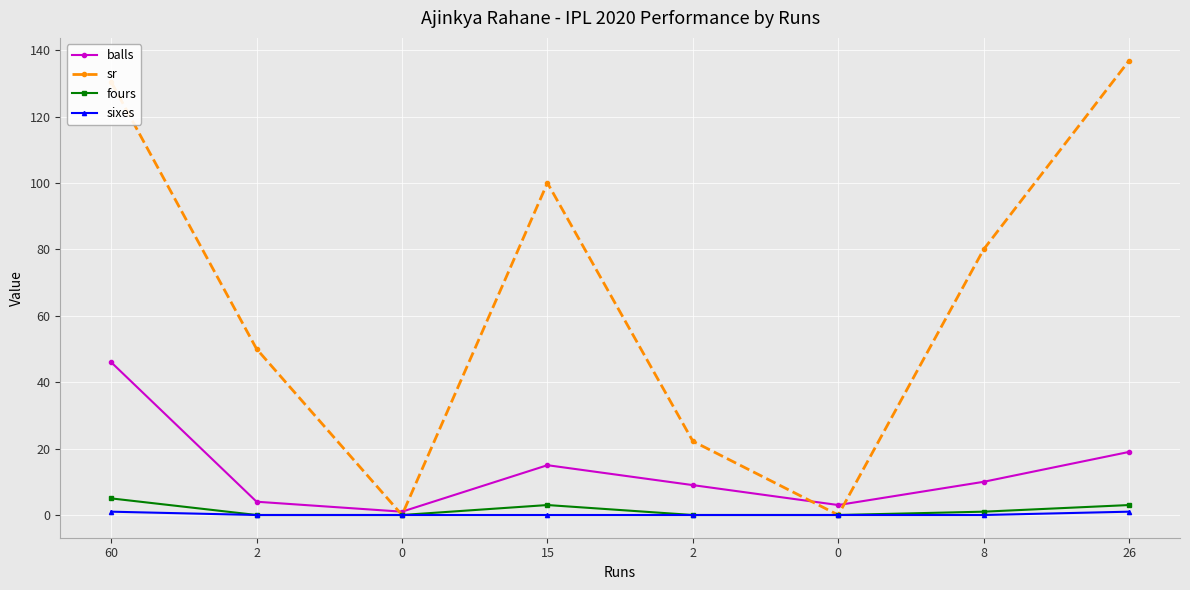

Does the chart display data point markers on the line(s)?

Yes